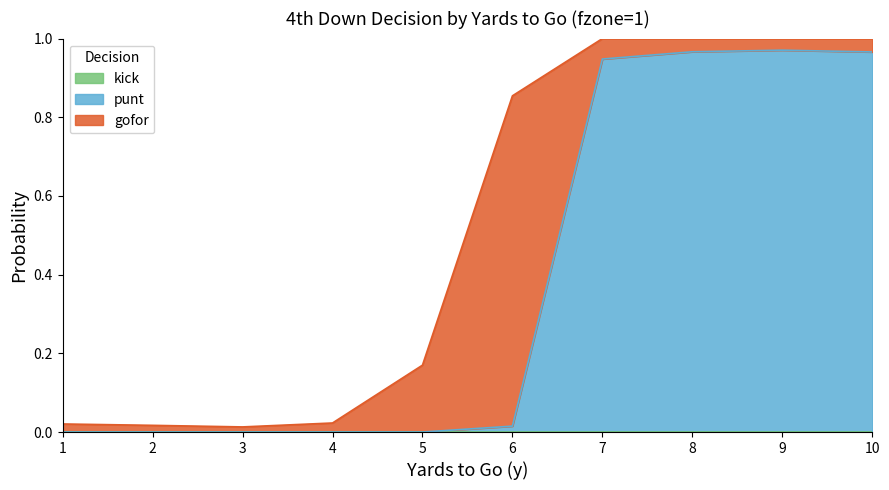

What is the highest value of the punt series?

1.0